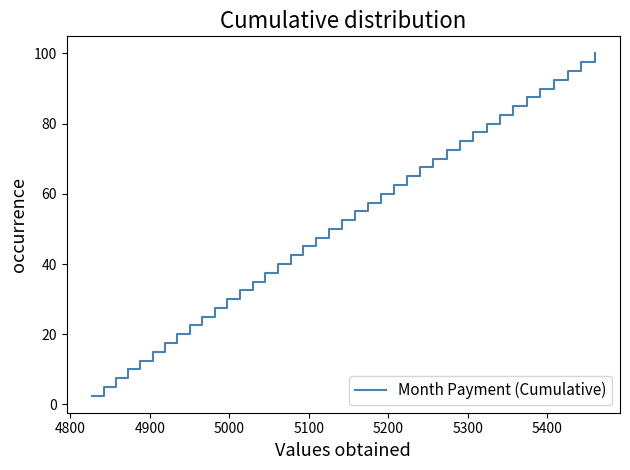

What is the maximum value shown in the chart?

100.0